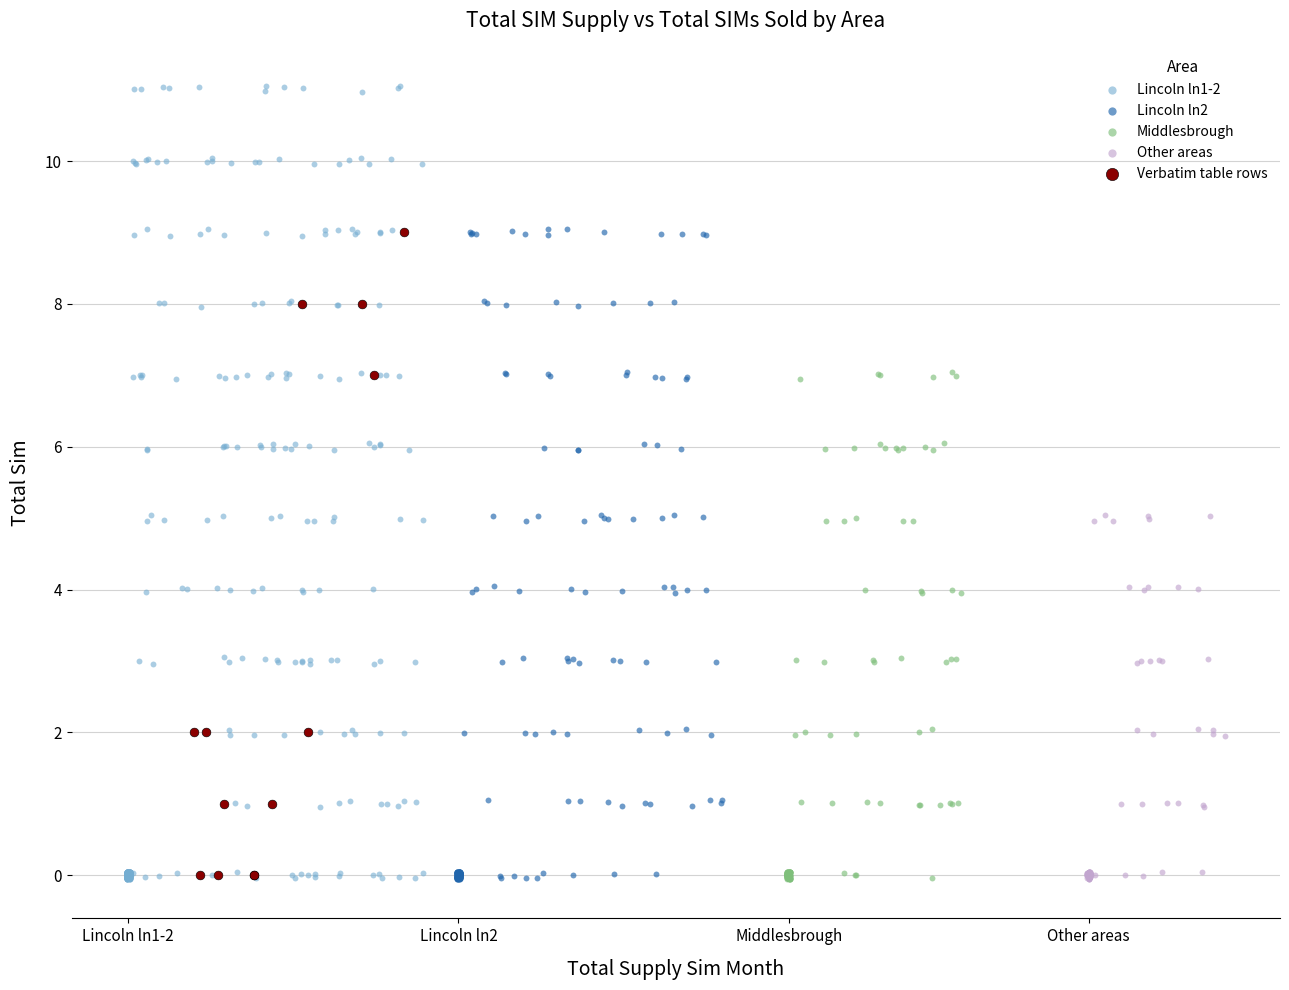

What are all the series names shown in the legend?

Lincoln ln1-2, Lincoln ln2, Middlesbrough, Other areas, Verbatim table rows